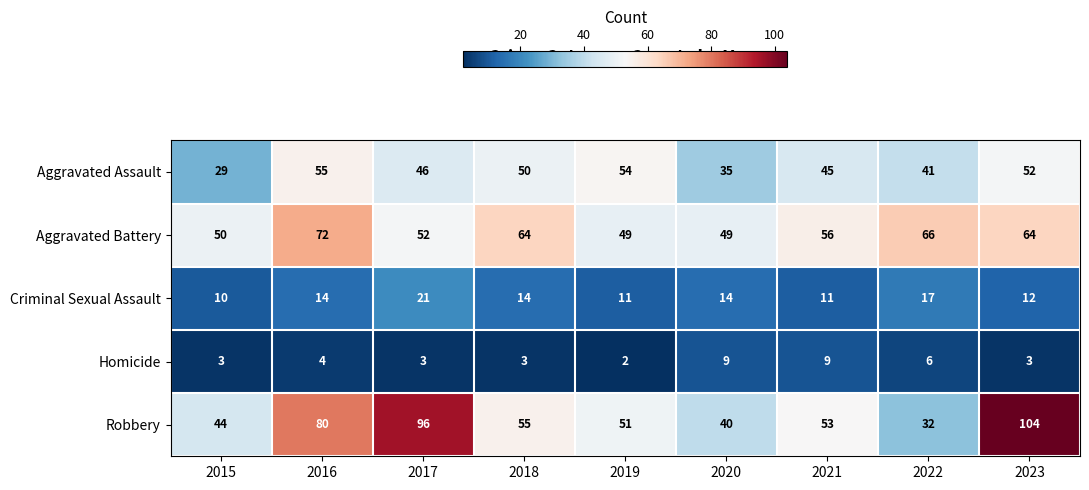

At which label does Robbery first exceed 53?

2016